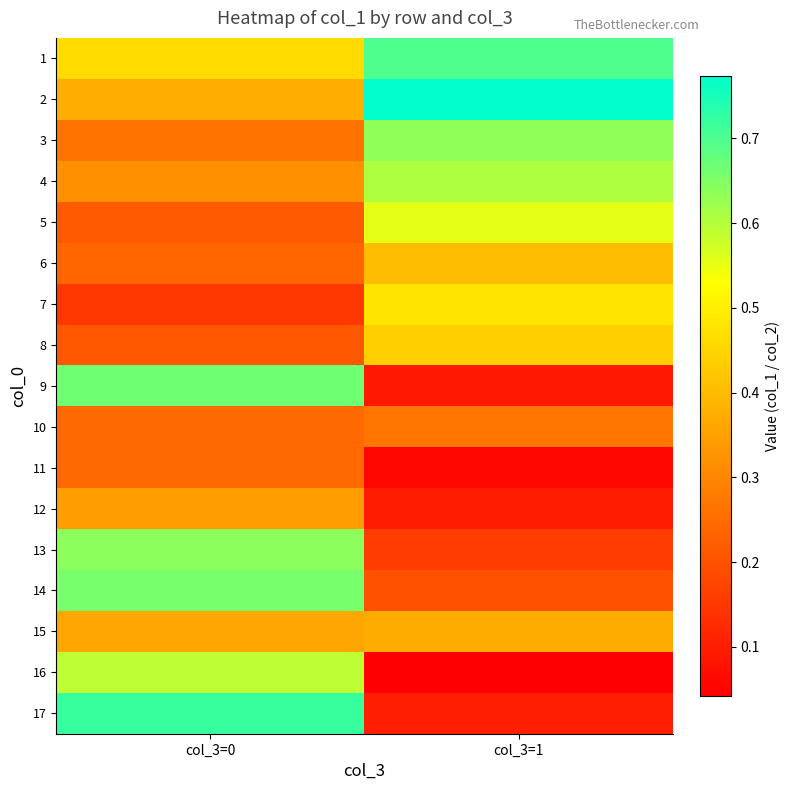

What is the difference between the highest and lowest values at col_3=1?

0.7